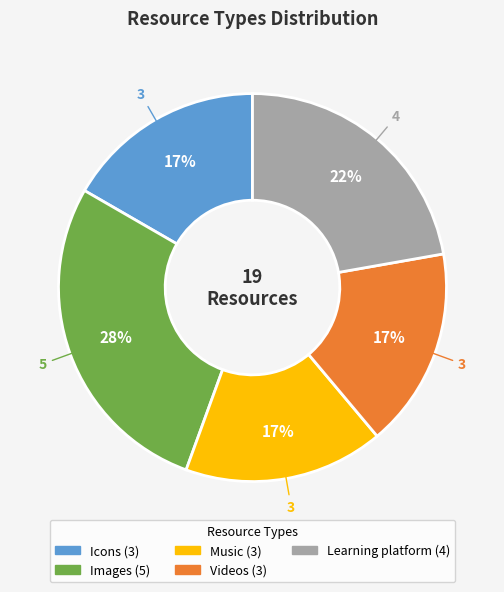

Is it true that Icons is 17% of the pie?

True